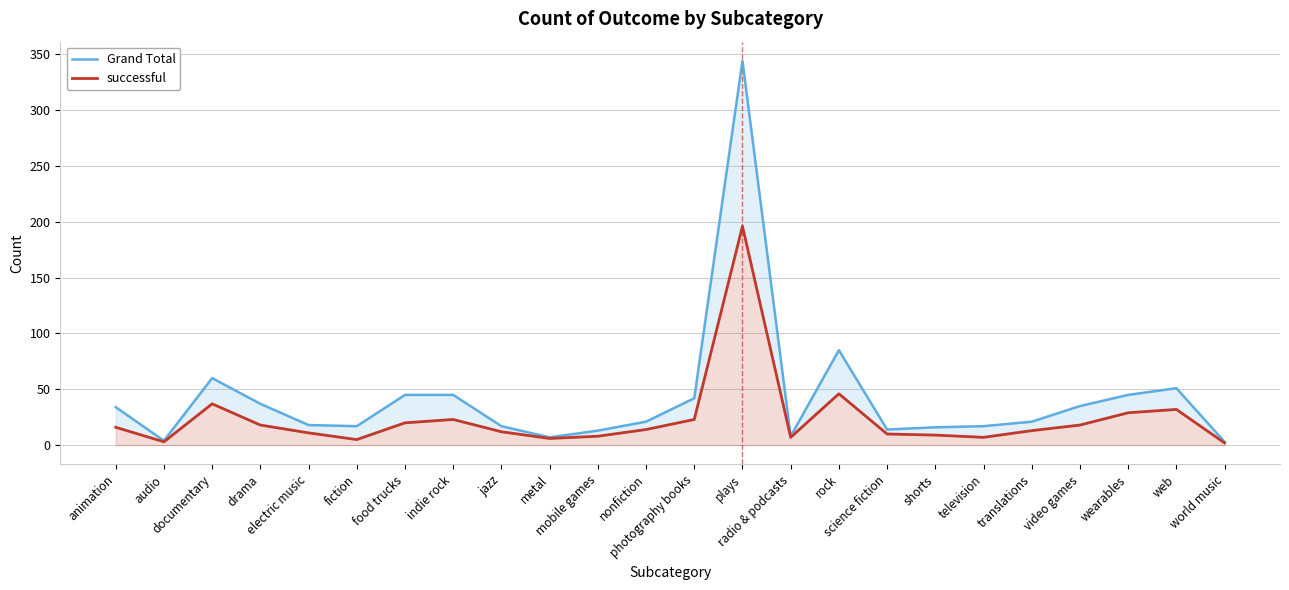

What is the sum of all Grand Total values?

999